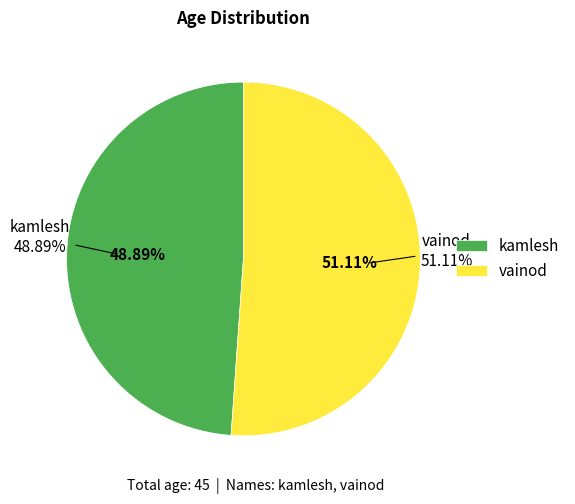

What percentage is NOT represented by kamlesh?

51.1%